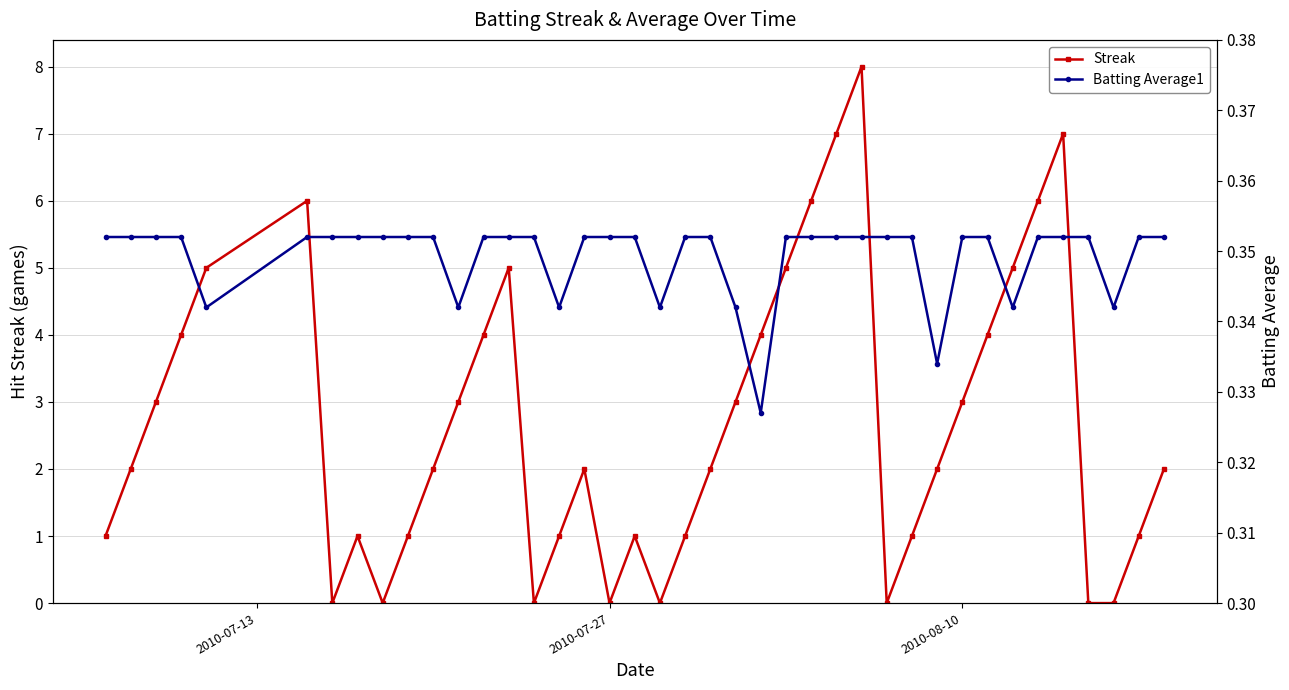

How many interior local peaks does the Streak series have?

7